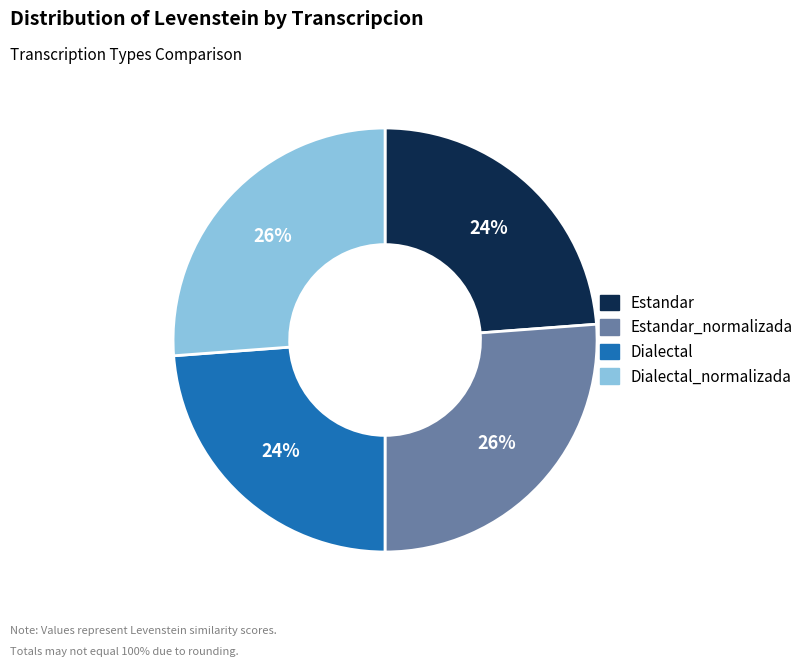

What percentage is the Dialectal slice, to the nearest percent?

24%